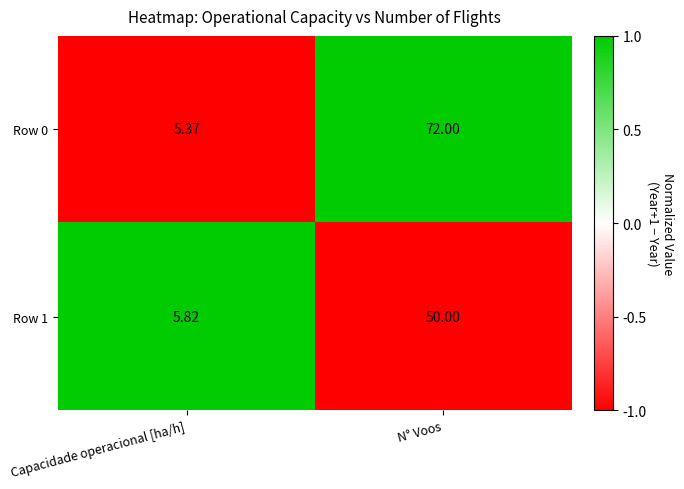

How many values in the Row 1 series are below 50?

1